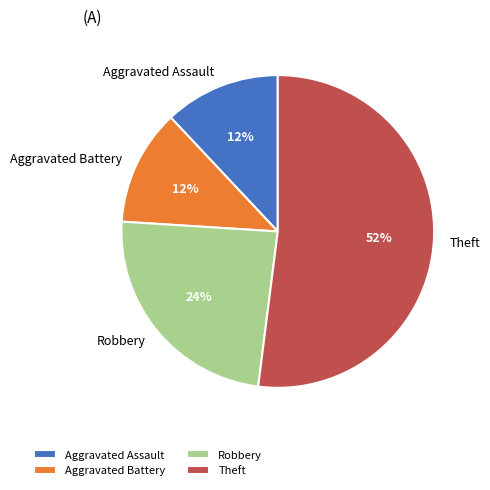

True or false: Aggravated Battery accounts for 12% of the total.

True